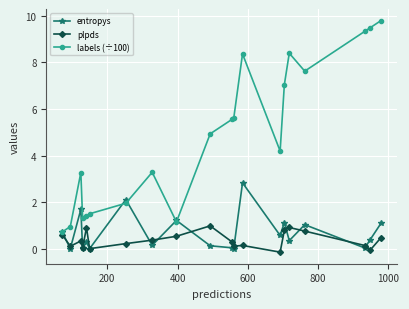

What is the value of the labels (÷100) point at the 10th from the left?

4.9